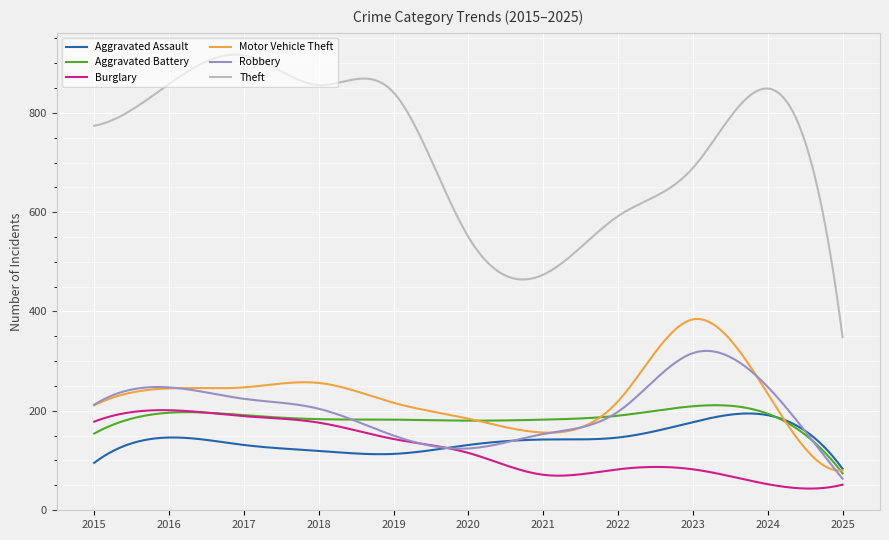

What is the minimum value shown in the chart?

43.2